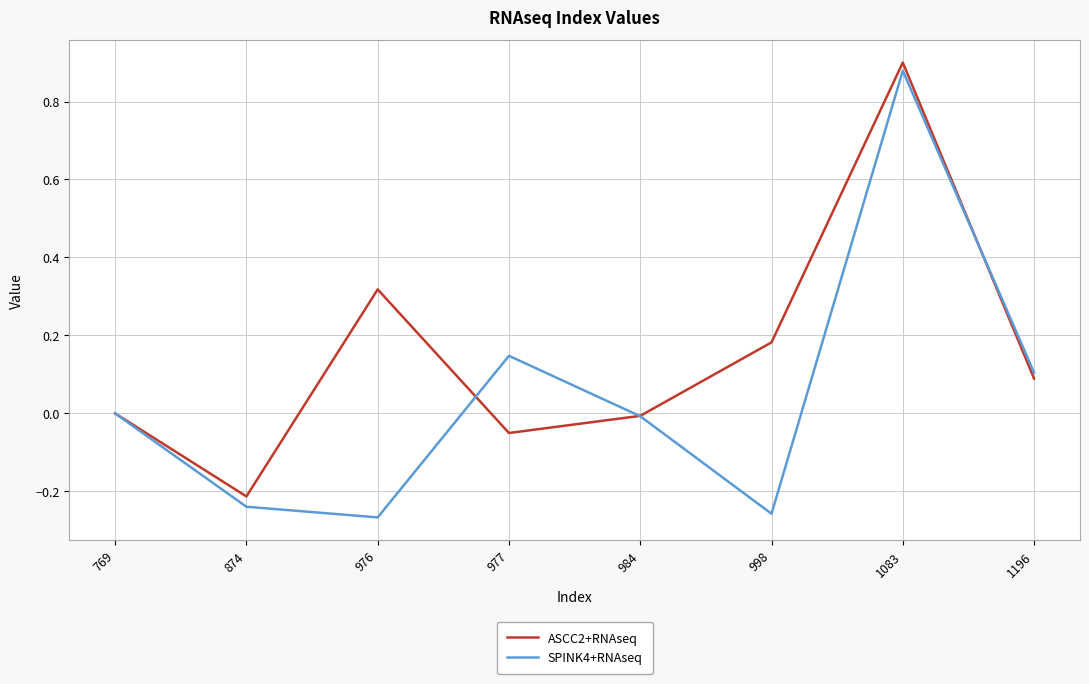

Is it true that ASCC2+RNAseq equals 0.0 at 769?

True